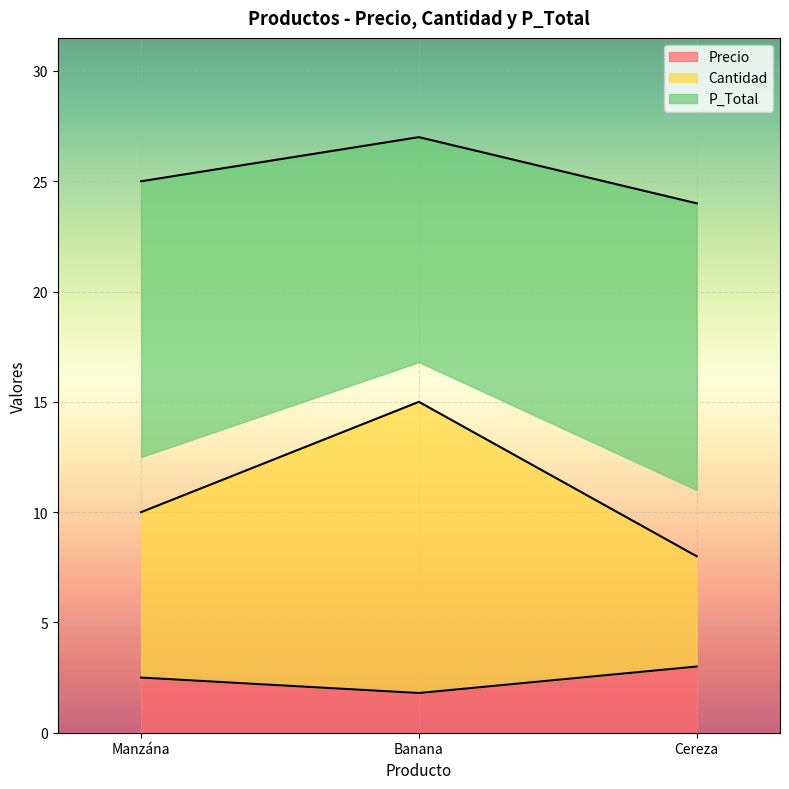

Reading right to left, transcribe all the data shown in this chart.

Precio: 3.0	1.8	2.5
Cantidad: 8.0	15.0	10.0
P_Total: 24.0	27.0	25.0